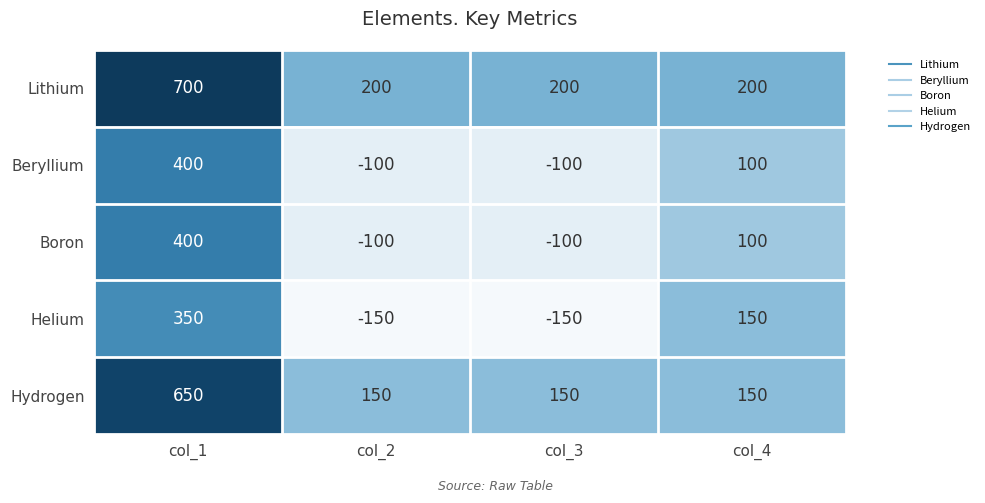

Reading left to right, transcribe all the data shown in this chart.

Lithium: col_1=700	col_2=200	col_3=200	col_4=200
Beryllium: col_1=400	col_2=-100	col_3=-100	col_4=100
Boron: col_1=400	col_2=-100	col_3=-100	col_4=100
Helium: col_1=350	col_2=-150	col_3=-150	col_4=150
Hydrogen: col_1=650	col_2=150	col_3=150	col_4=150